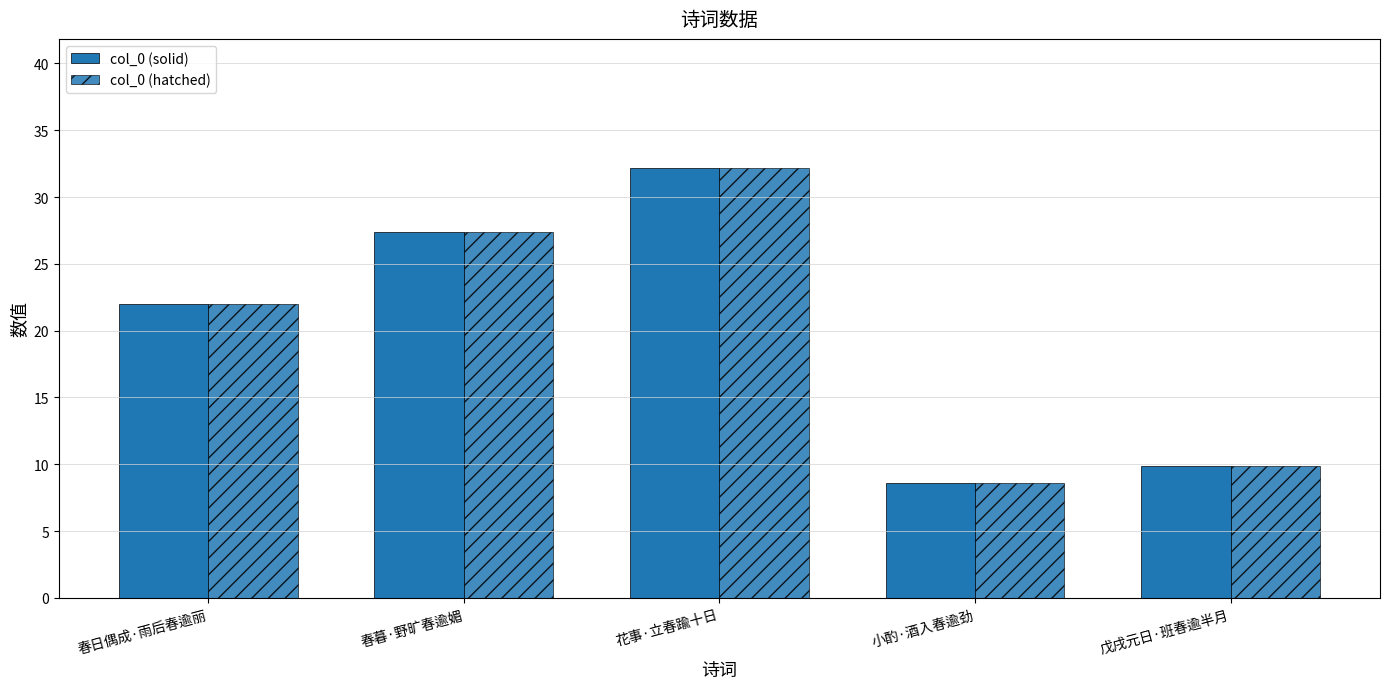

How many groups of bars are there?

5